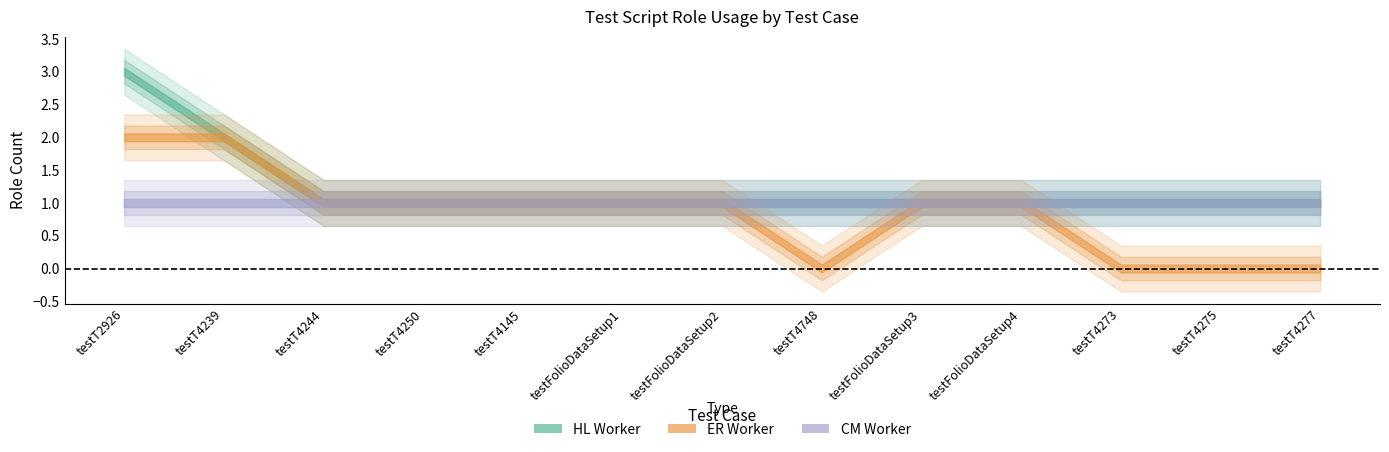

What is the total value across all series at testT4273?

2